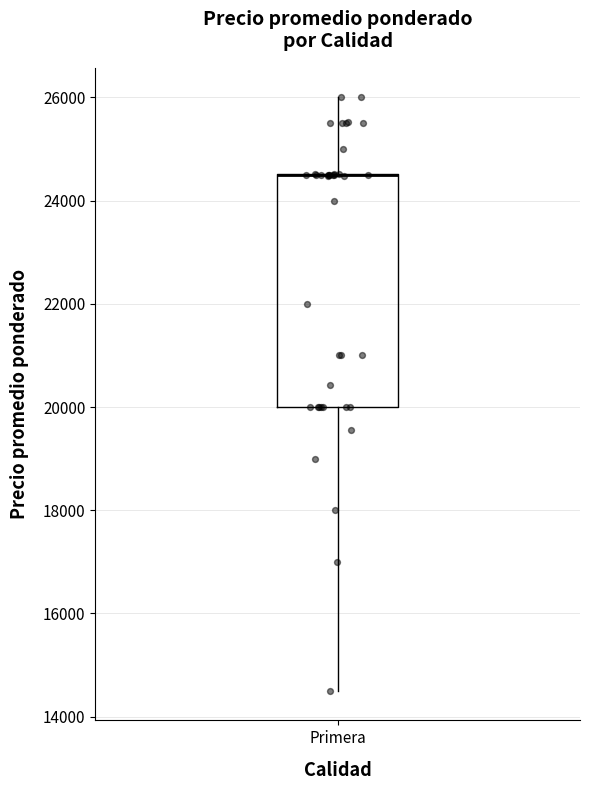

Where does the lower whisker of the box for Primera end on the y-axis? The values are not printed on the chart, so give them approximately, as read against the axis.

14600